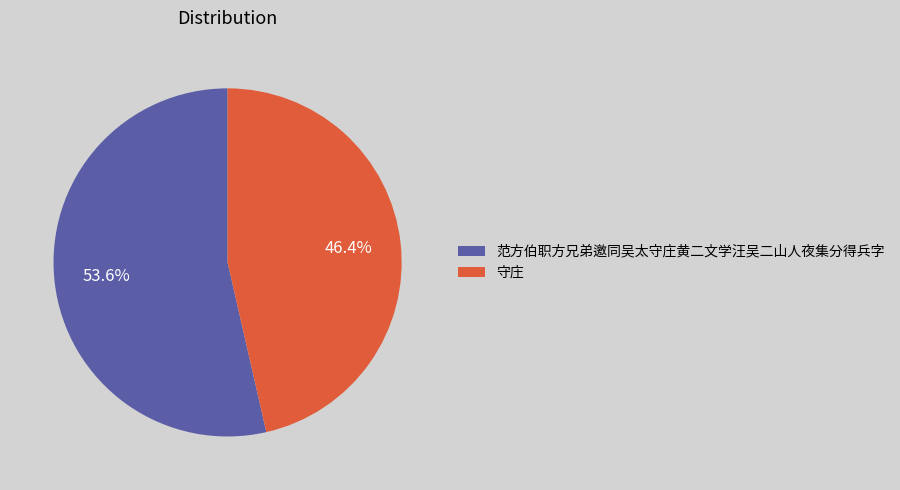

To the nearest percent, what is the combined percentage of 范方伯职方兄弟邀同吴太守庄黄二文学汪吴二山人夜集分得兵字 and 守庄?

100%